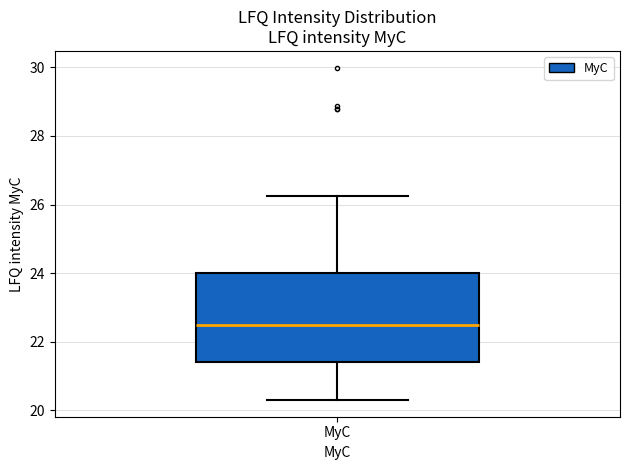

Transcribe this box plot: give where the median line is, the range the box spans, and where the two whiskers end, as read against the y-axis. The values are not printed on the chart, so give them approximately, as read against the axis.

median 22.4, box 21.4 to 24.0, whiskers 20.2 to 26.2